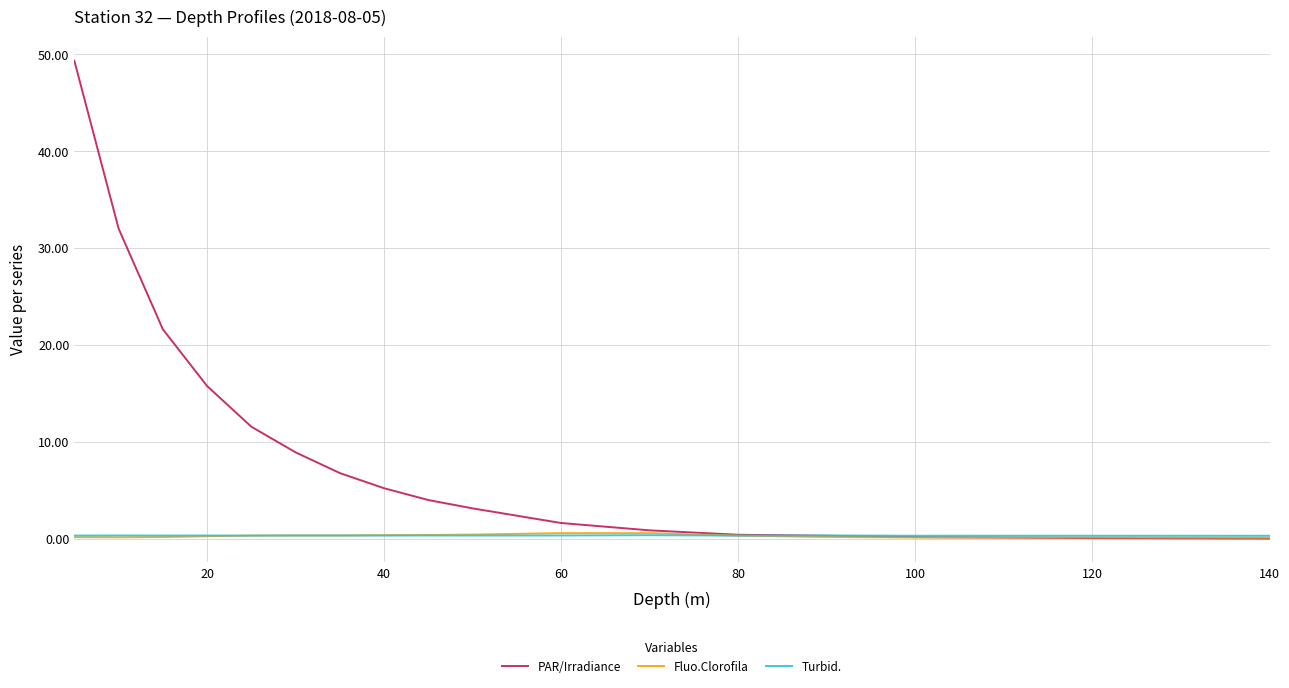

What is the greatest value displayed?

49.4